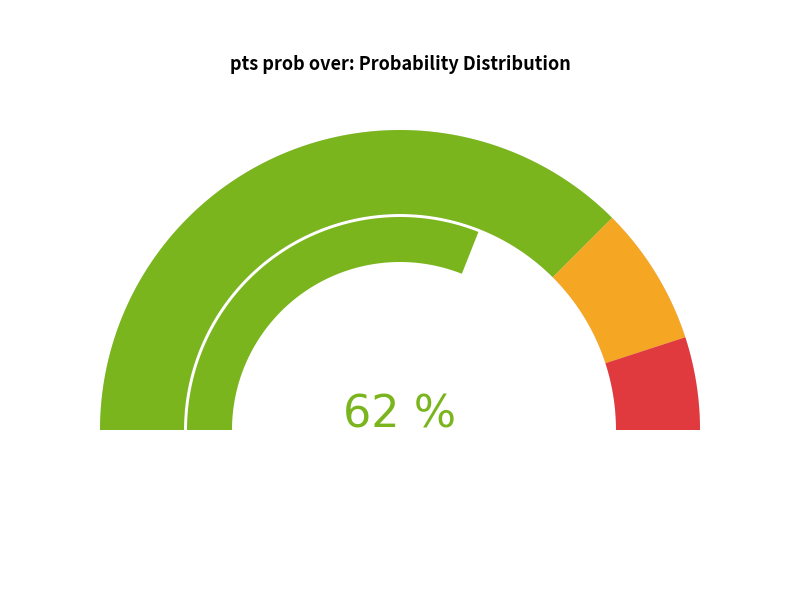

What portion of the pie excludes 7?

94.6%